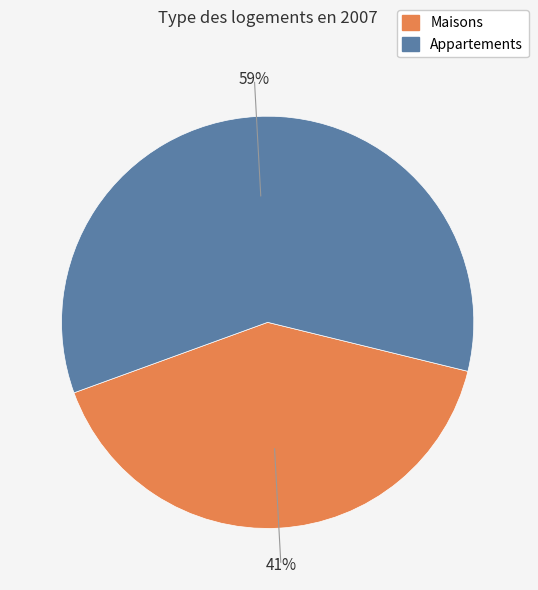

Which category accounts for the majority?

Appartements